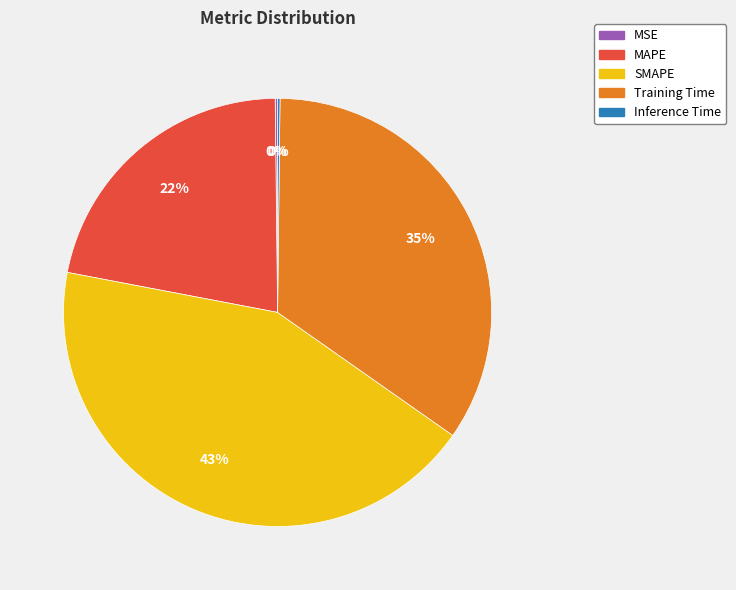

Which has a higher value, SMAPE or MAPE?

SMAPE